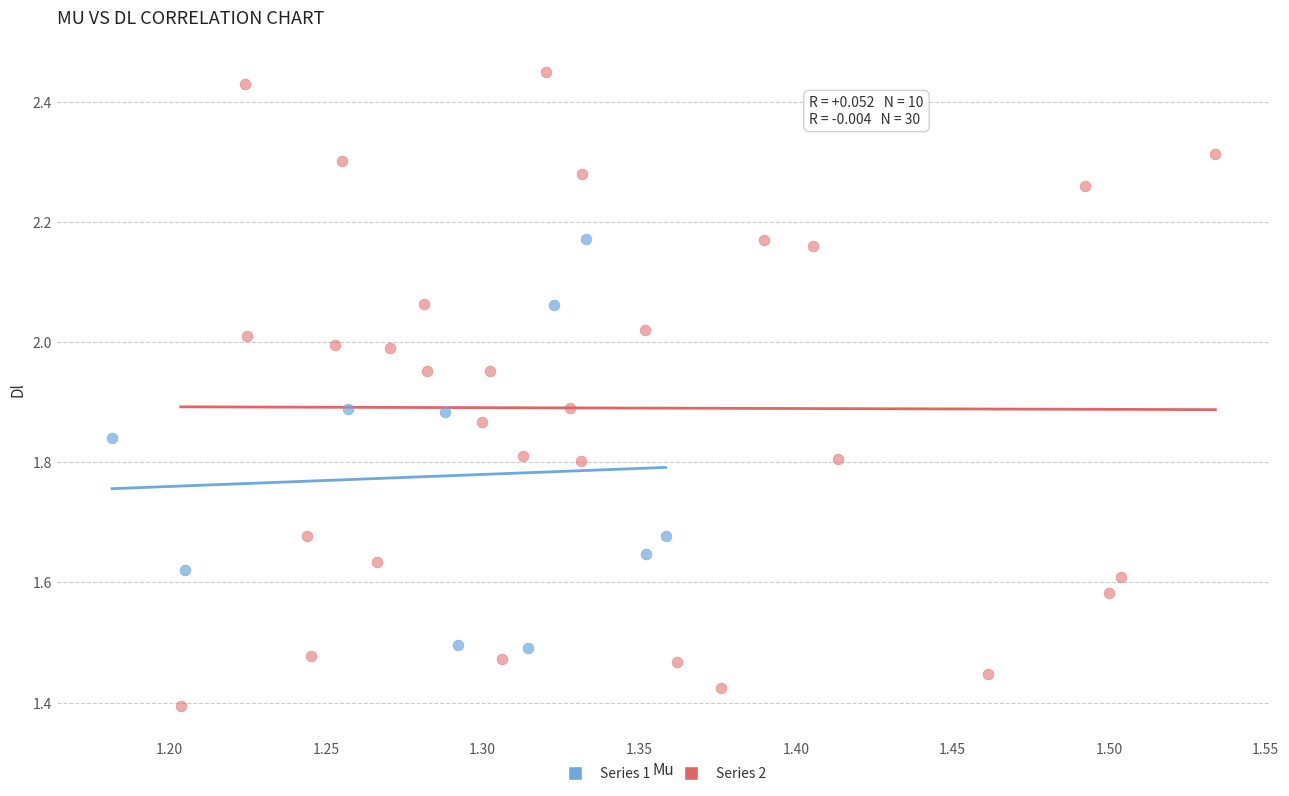

Which series contains the highest Y value?

Series 2